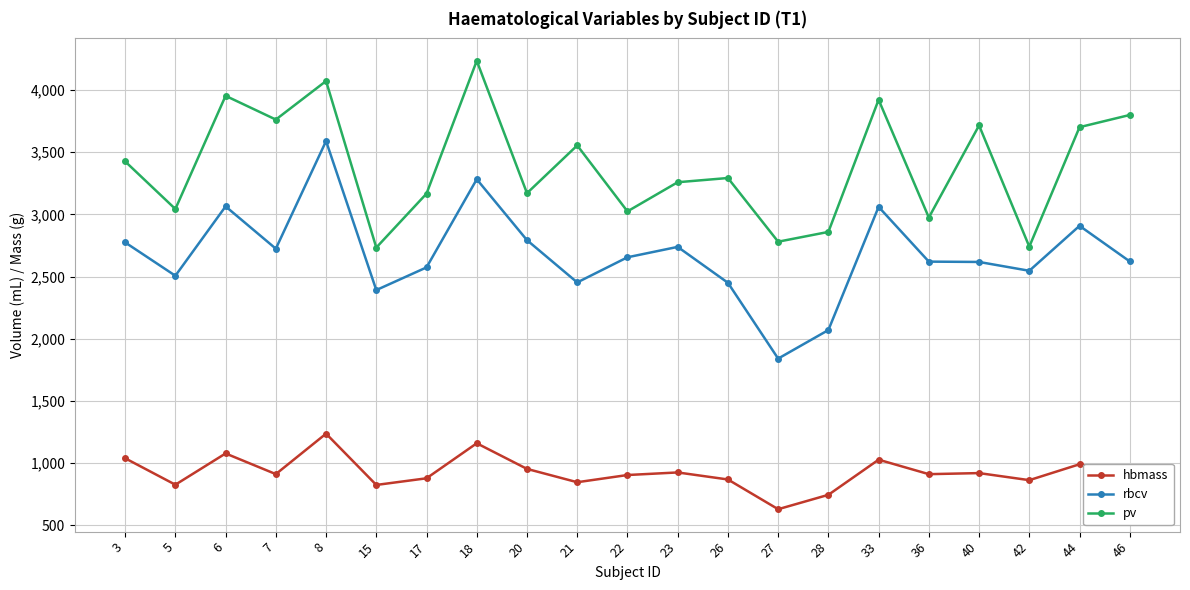

What is the value of the hbmass point at the 14th from the left?

630.0